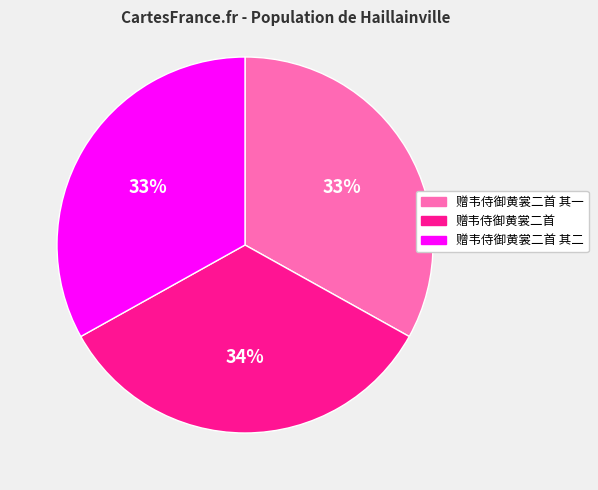

Is there any slice that represents more than half of the pie?

No